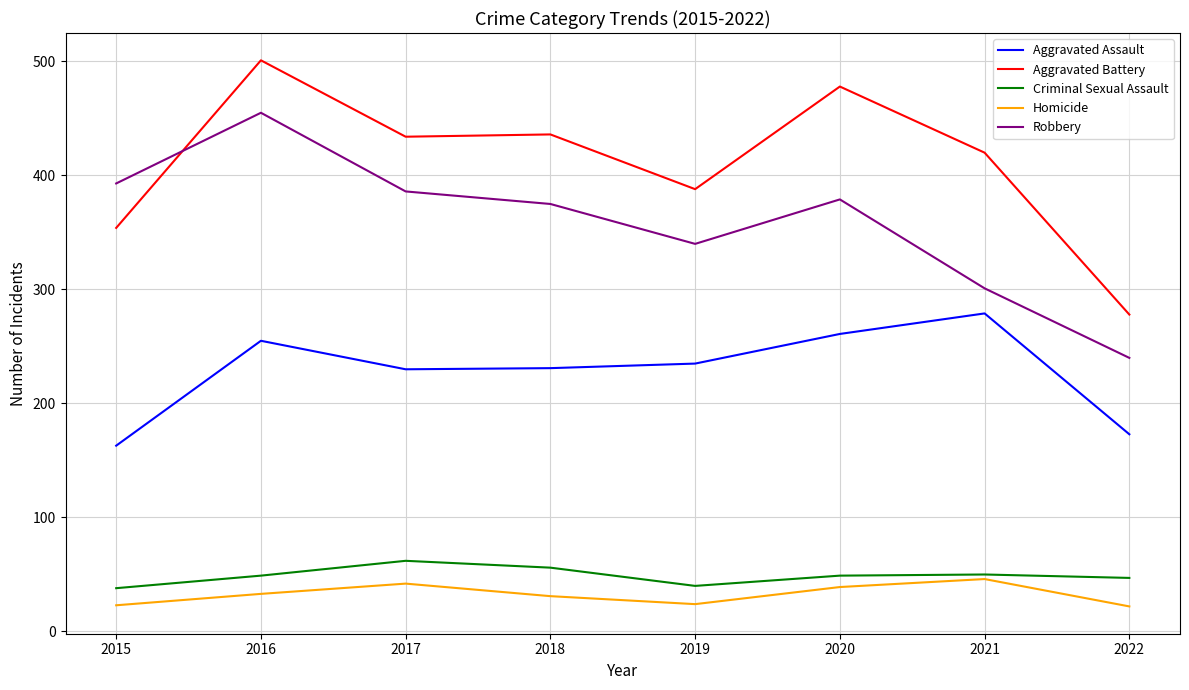

True or false: Aggravated Assault and Aggravated Battery intersect in this chart.

False